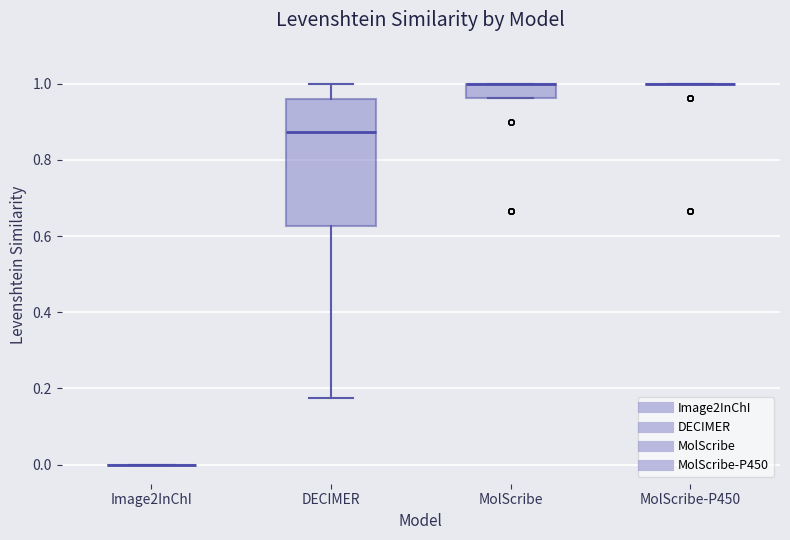

Which box is the tallest, from its lower edge to its upper edge?

DECIMER